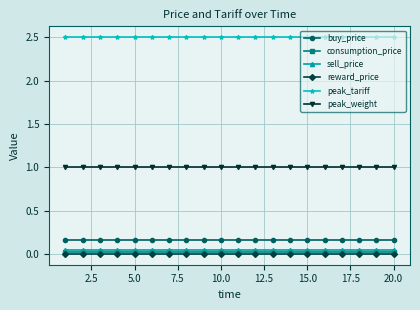

Which series has the largest total across all categories?

peak_tariff